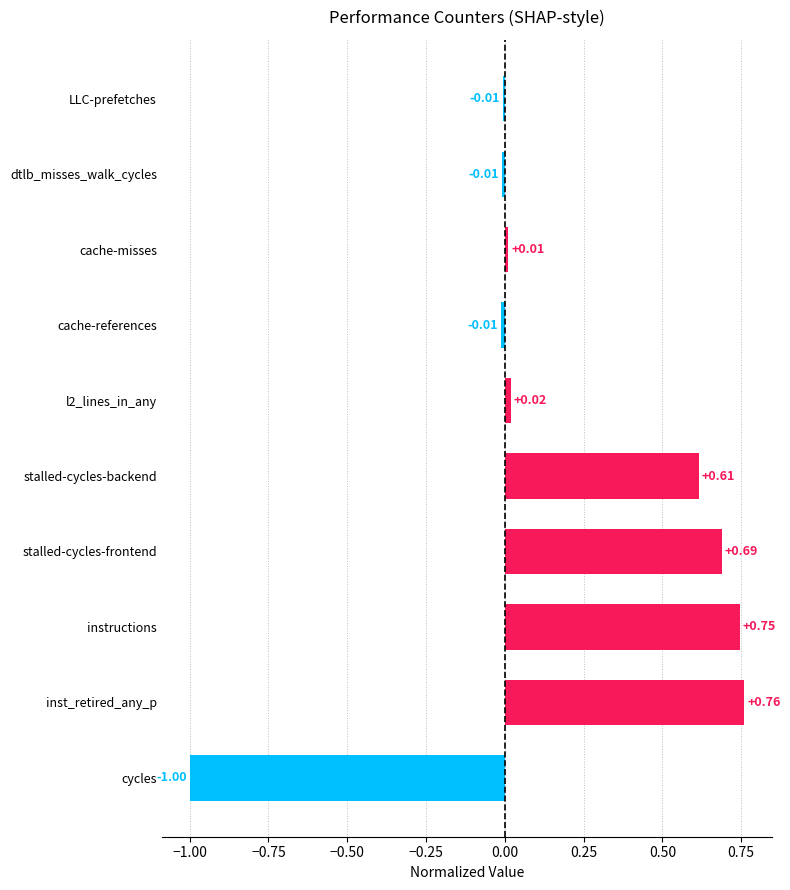

Between l2_lines_in_any and dtlb_misses_walk_cycles, which is larger?

l2_lines_in_any